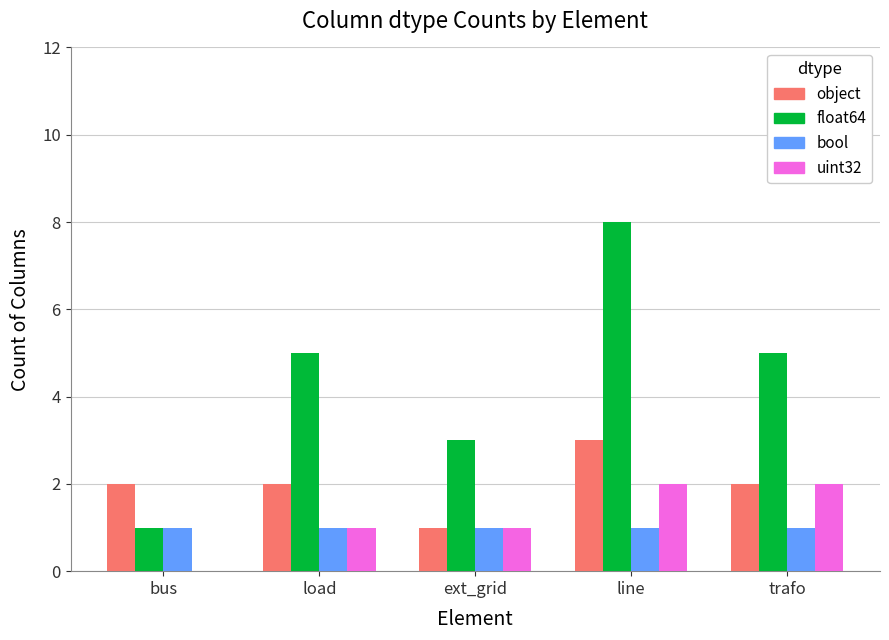

What is the total value across all series at ext_grid?

6